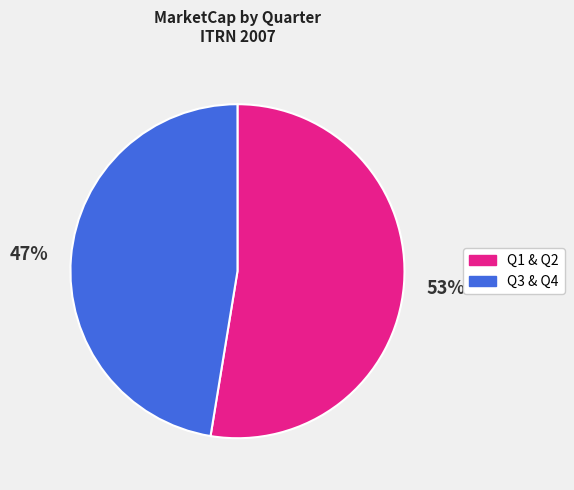

Is there a majority slice in this chart?

Yes